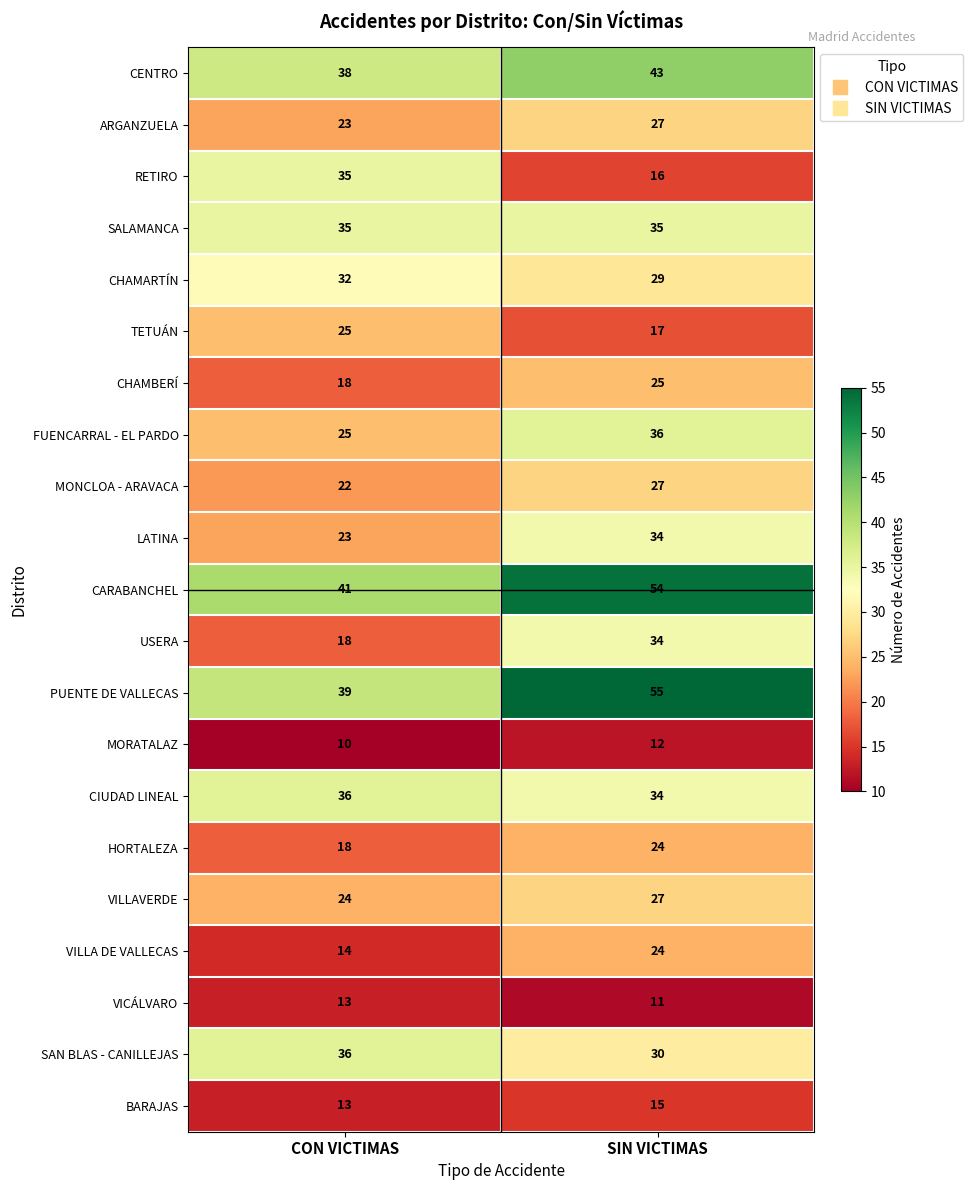

What is the total value across all series at SIN VICTIMAS?

609